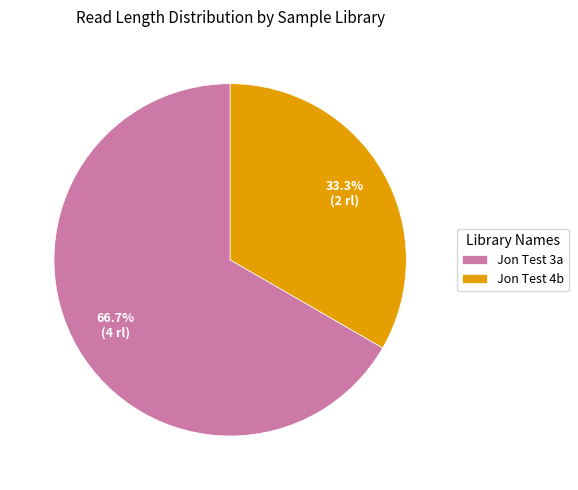

To the nearest percent, what is the difference between the largest and smallest slice percentages?

33%